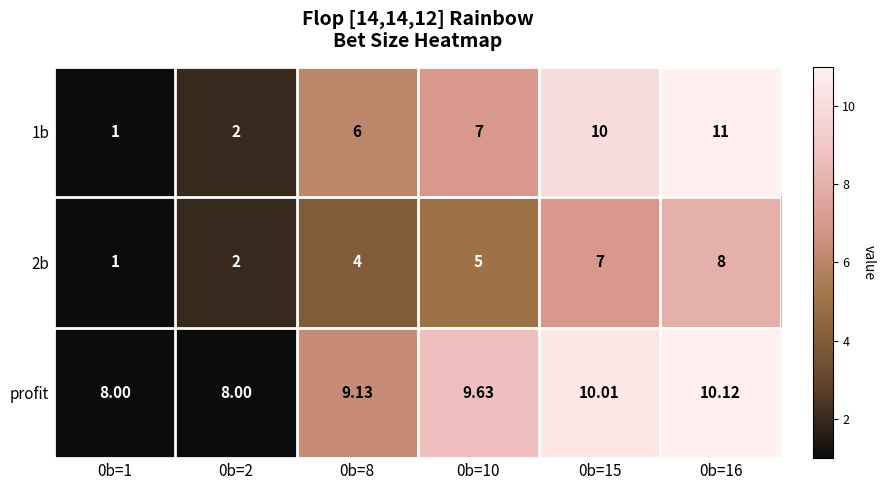

How many data points in 2b are less than 5?

3